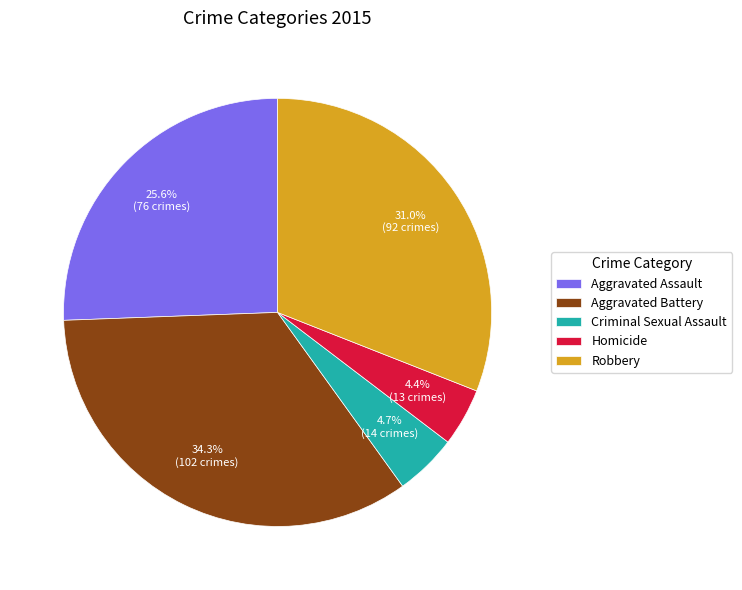

What is the total percentage of Criminal Sexual Assault and Aggravated Assault?

30.3%